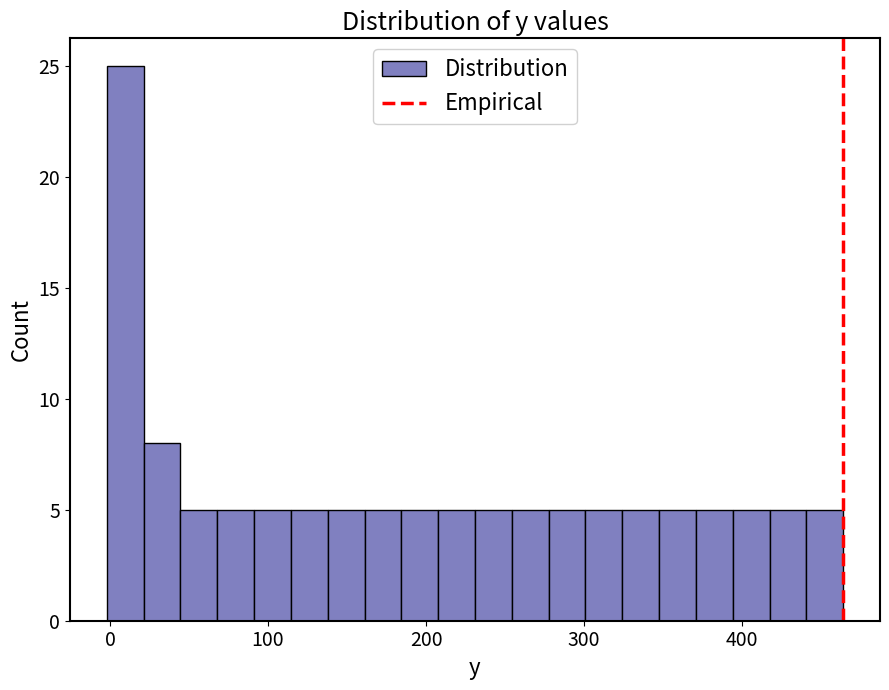

Read against the x-axis, roughly where is the centre of the tallest bar?

10